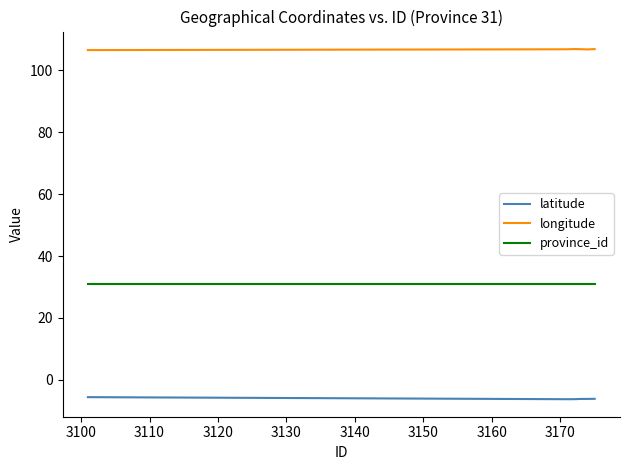

Rank the series by their average value, from lowest to highest.

latitude, province_id, longitude